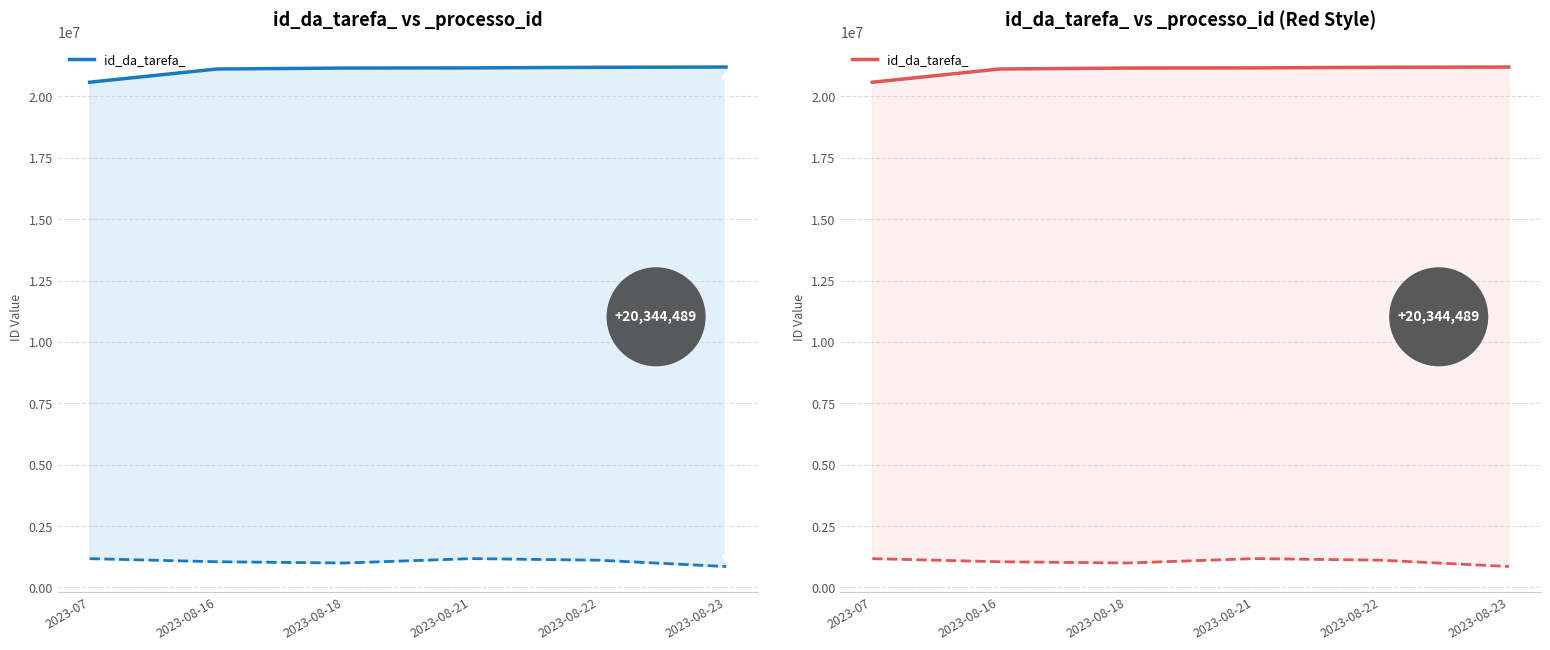

What is the difference between the second highest and second lowest values?

69350